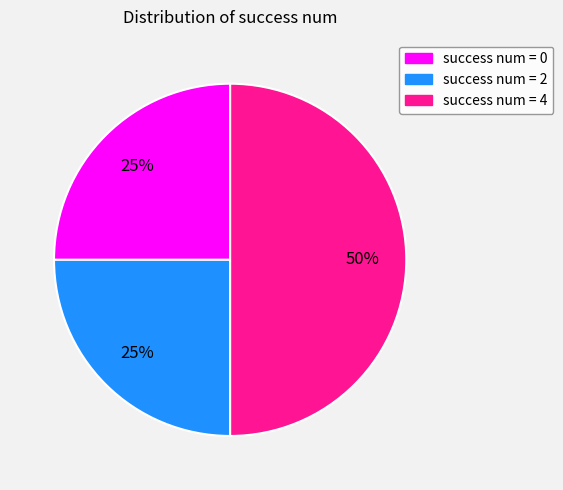

To the nearest percent, what is the average slice percentage?

33%